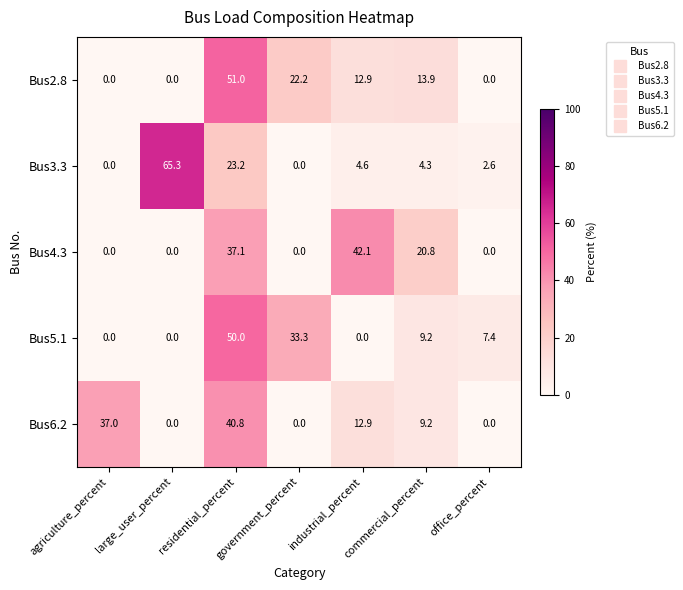

Between agriculture_percent and commercial_percent, which series saw the biggest shift?

Bus6.2